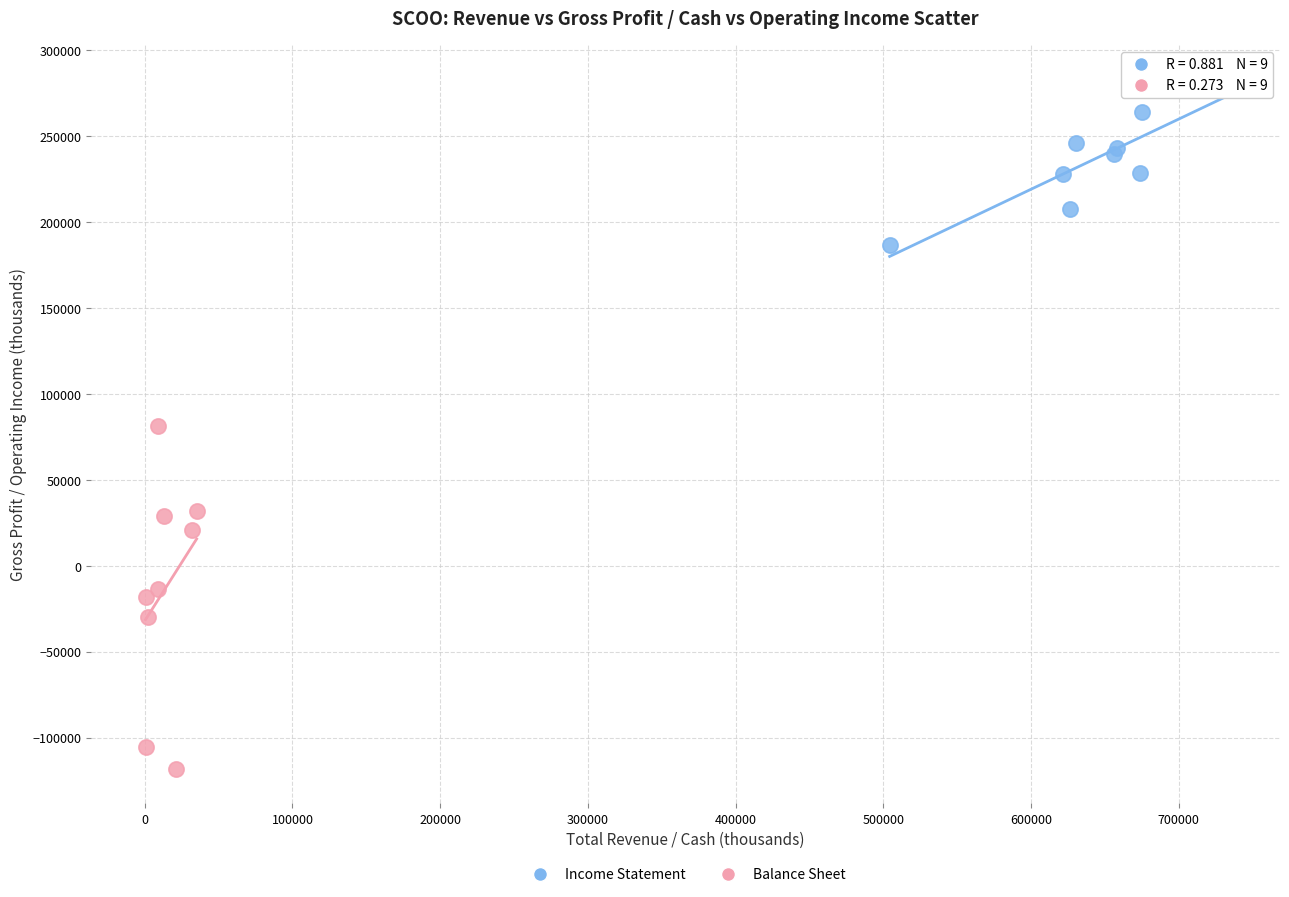

Which series reaches the minimum Y coordinate?

Balance Sheet